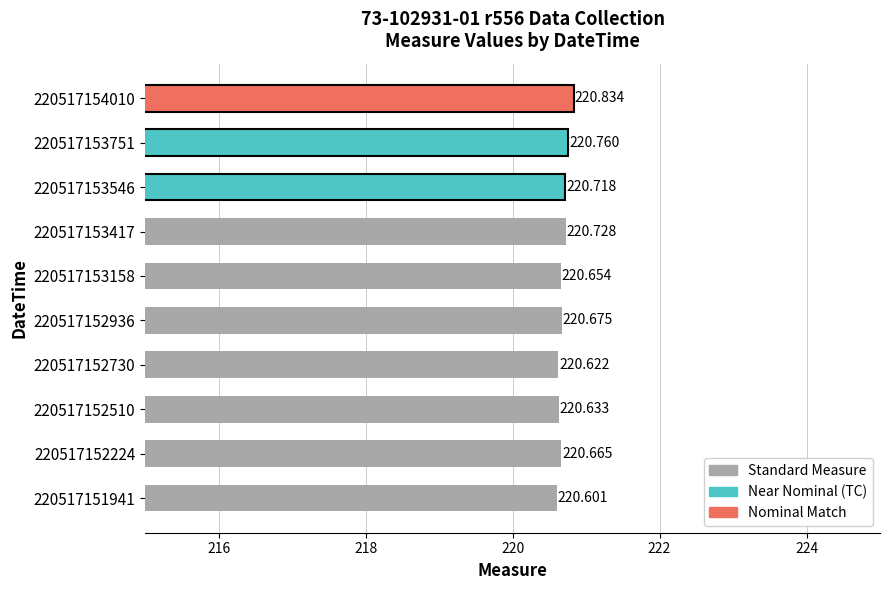

What is the greatest value displayed?

220.8